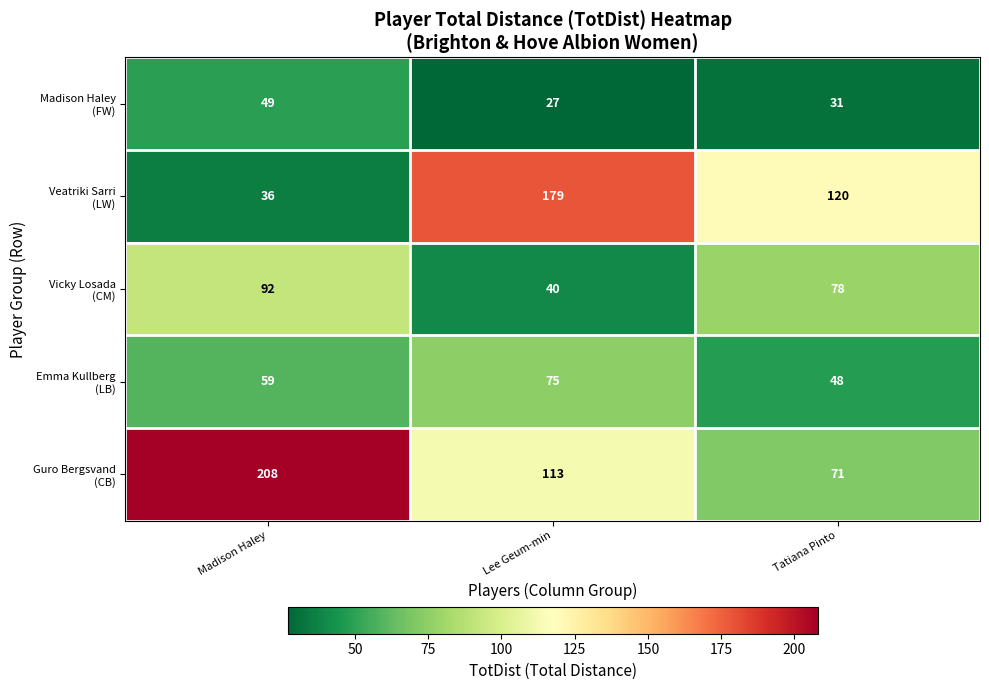

What is the spread (max minus min) of values at Madison Haley?

172